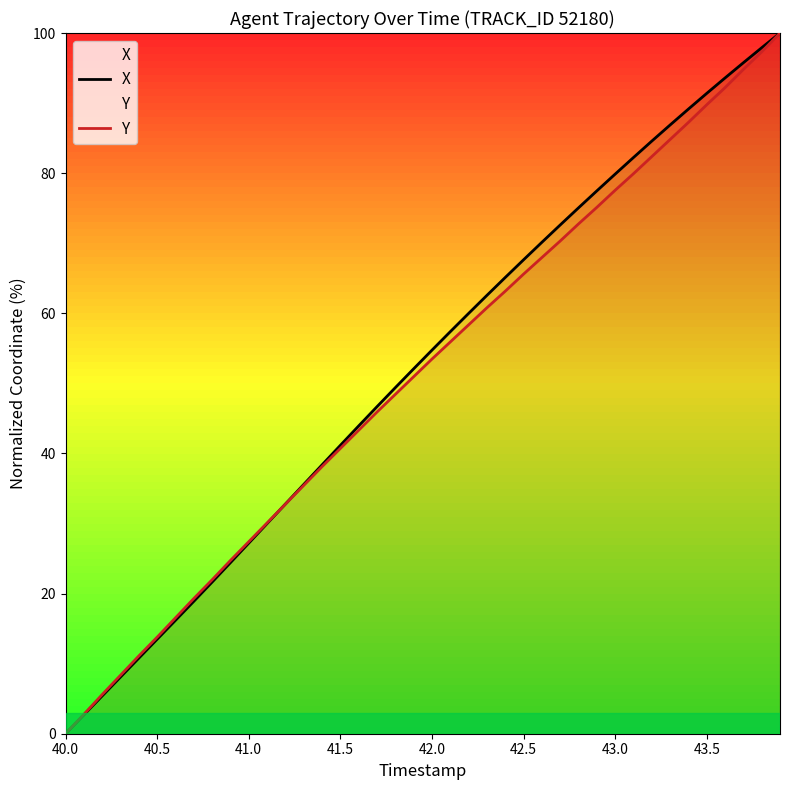

The value of Y at 43.0 is 77.6. True or false?

True